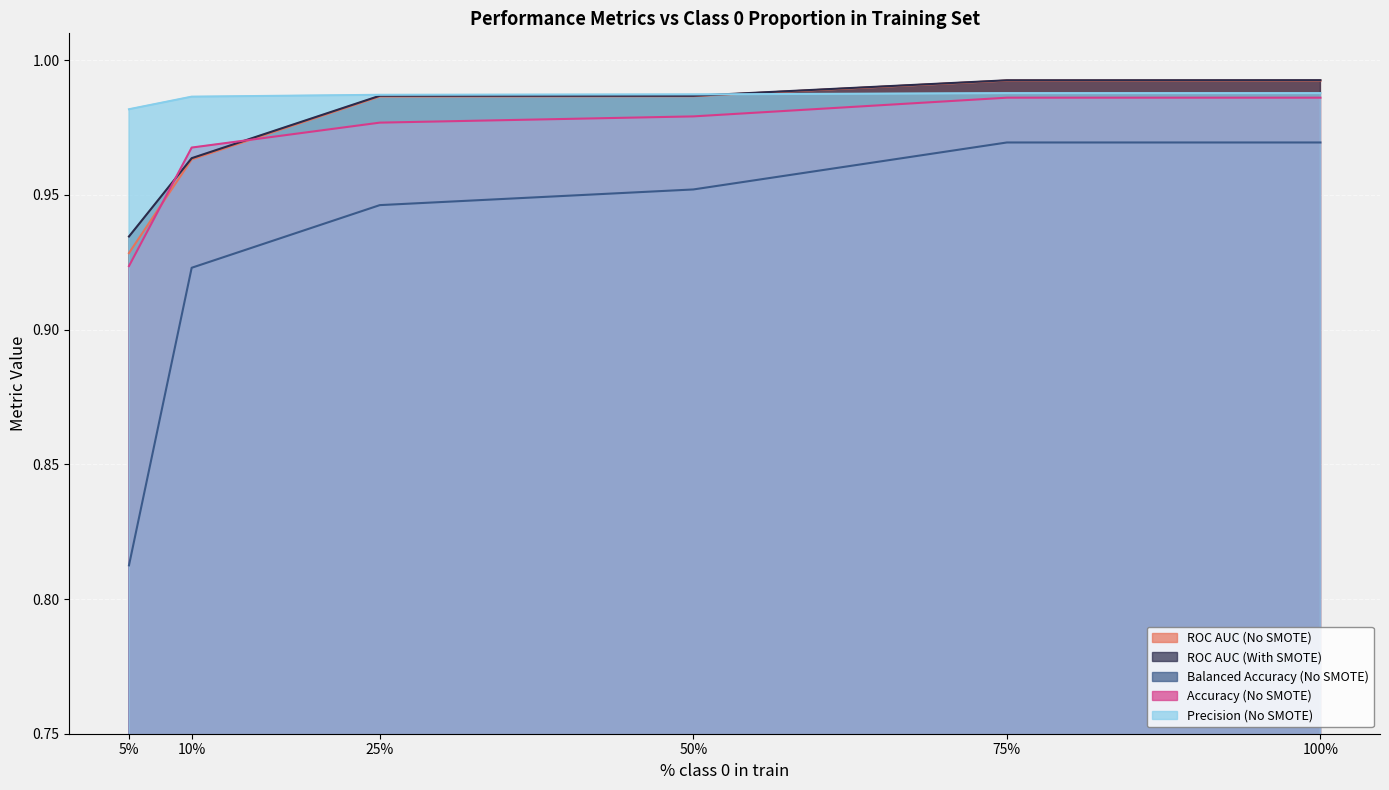

What is the lowest value of the Accuracy (No SMOTE) series?

0.9